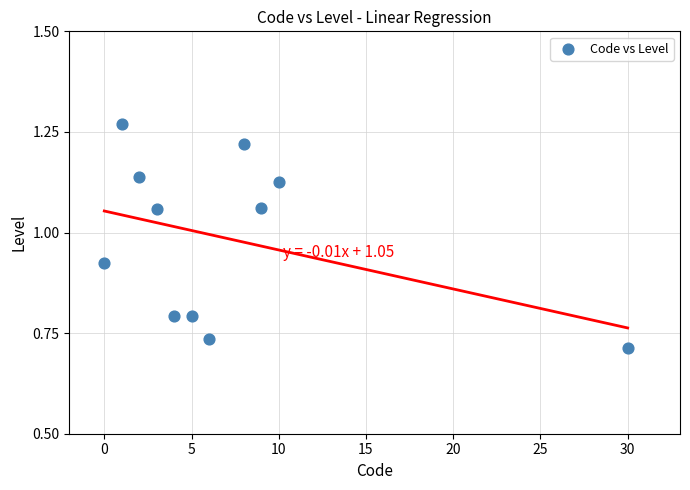

What is the average Y value?

1.0